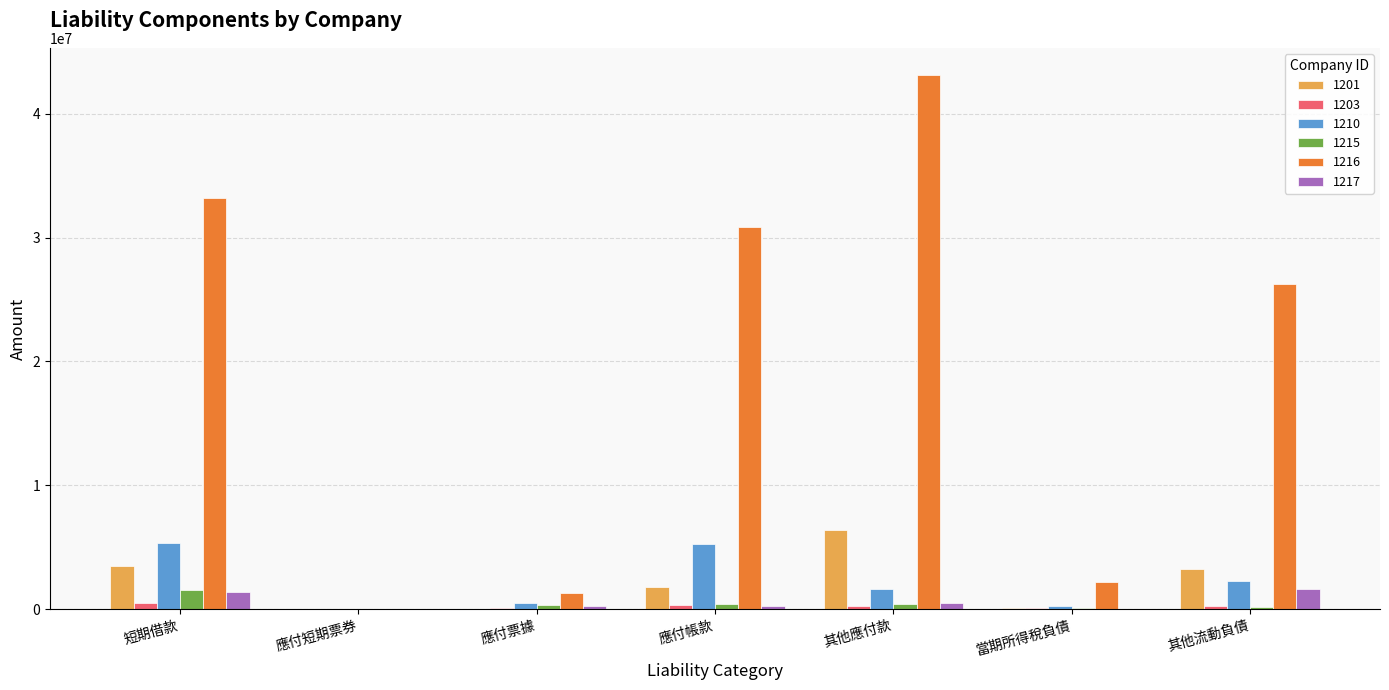

What is the total value across all series at 短期借款?

45381551